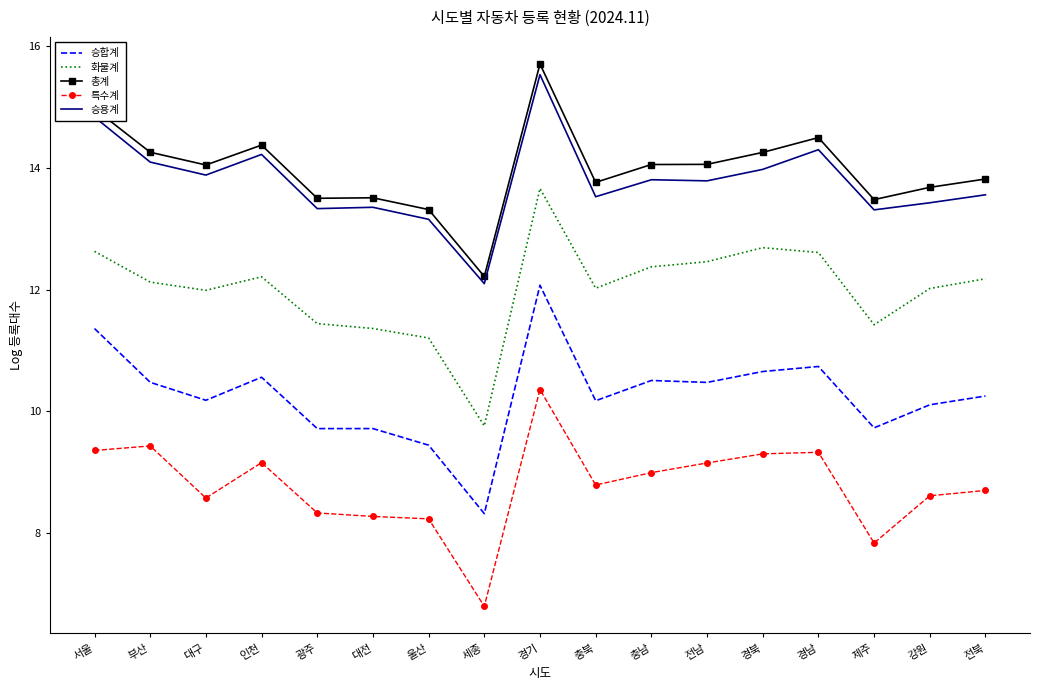

Which series changed the most between 울산 and 경남?

화물계